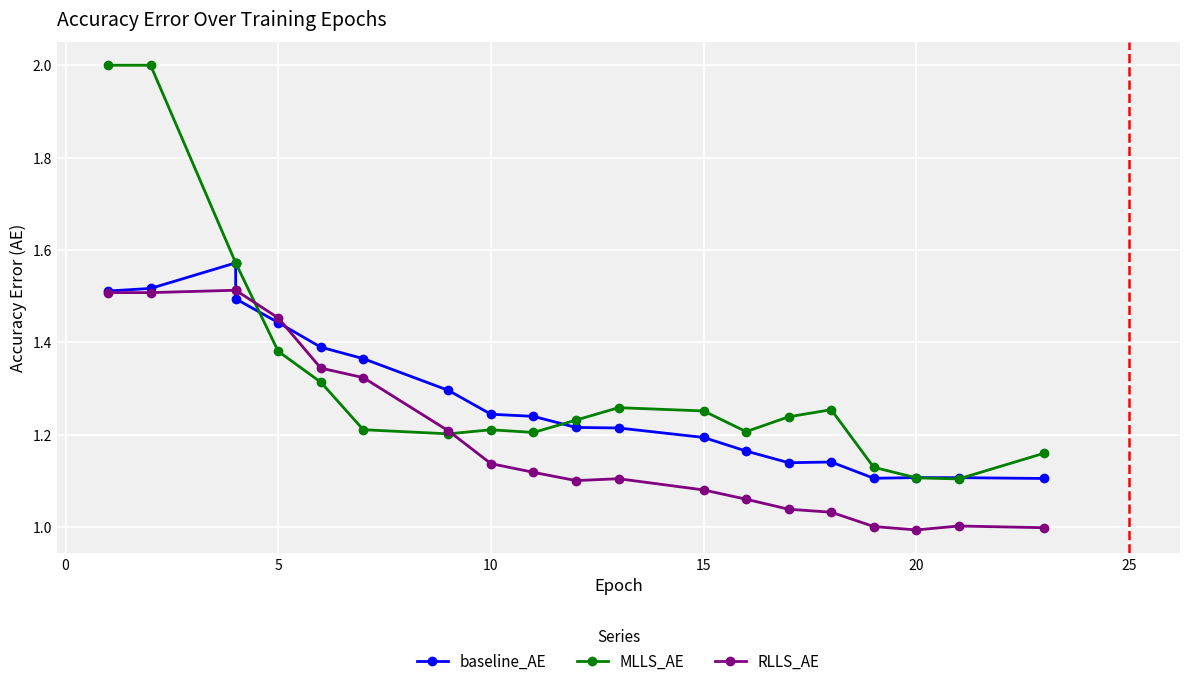

What is the value of the baseline_AE point at the 2nd from the left?

1.5